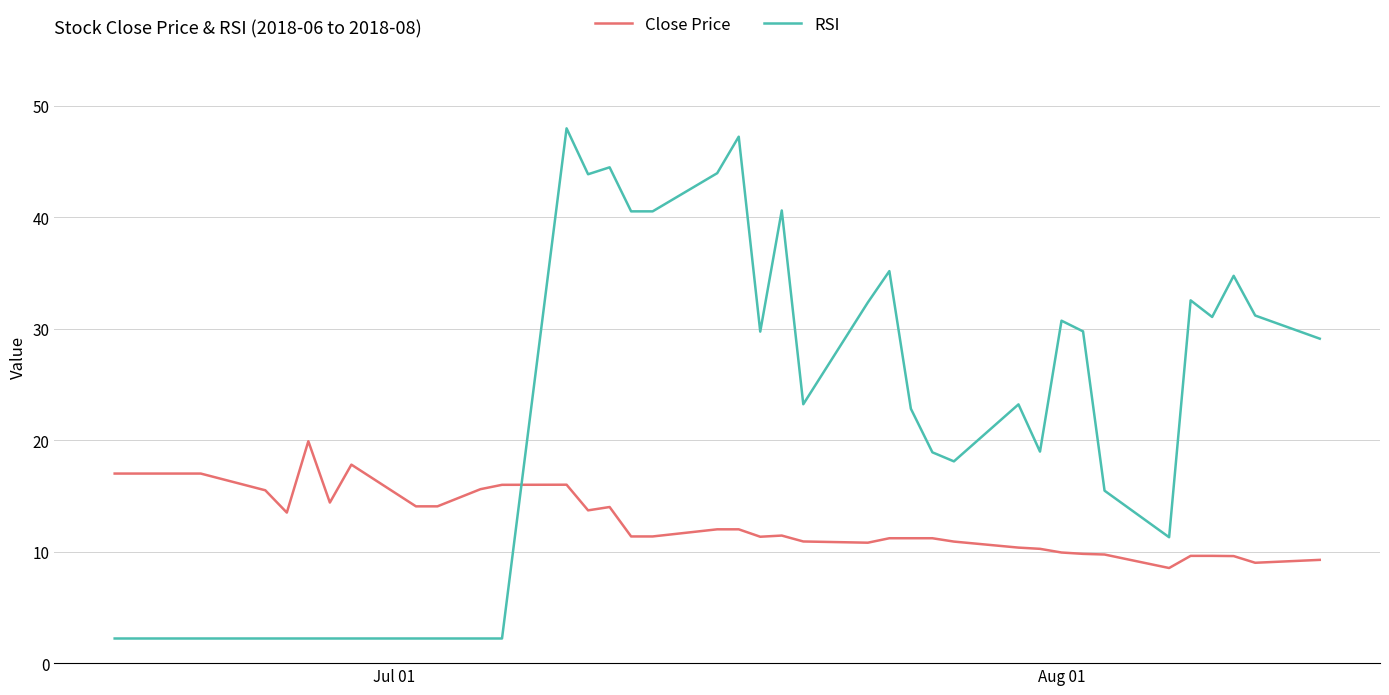

What is the difference between the maximum and minimum values in the RSI series?

45.7